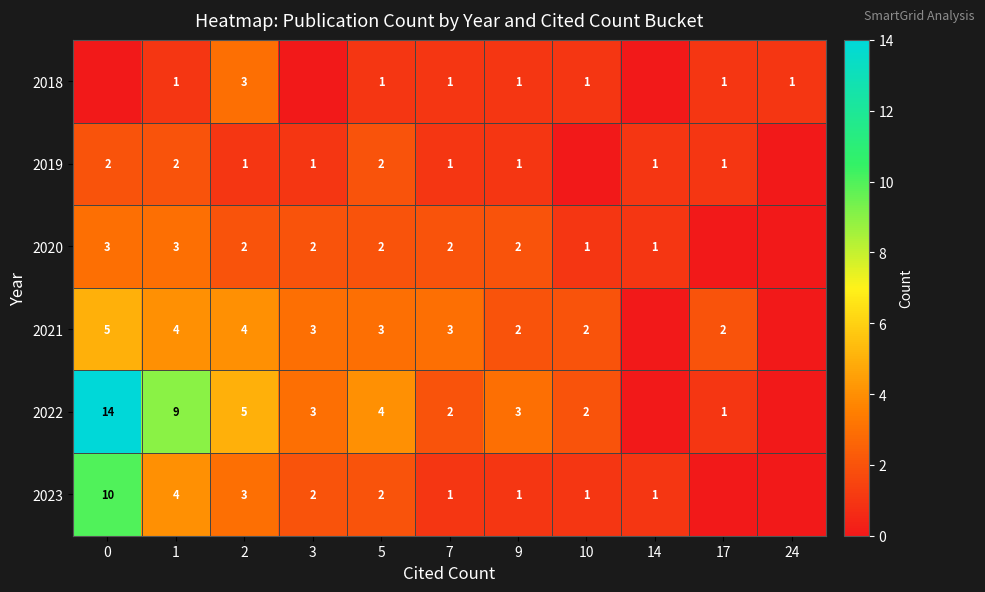

Is the value of 2019 at 5 greater than the value of 2023 at 2?

No